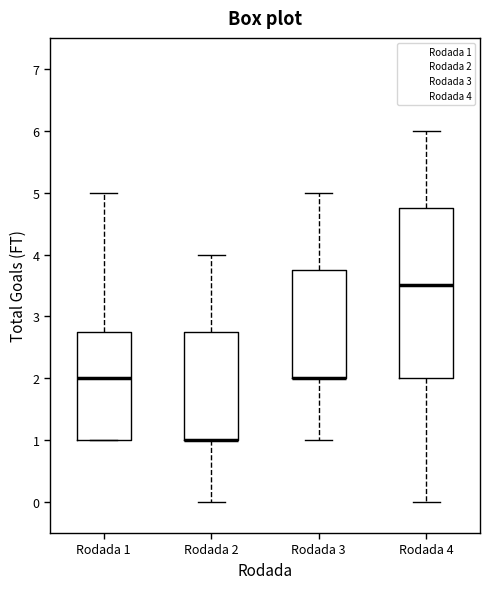

Reading left to right, transcribe this box plot: for each box, give where its median line is, the range the box spans, and where its two whiskers end, as read against the y-axis. The values are not printed on the chart, so give them approximately, as read against the axis.

Rodada 1: median 2.0, box 1.0 to 2.8, whiskers 1.0 to 5.0
Rodada 2: median 1.0 (drawn on the box's lower edge), box 1.0 to 2.8, whiskers 0.0 to 4.0
Rodada 3: median 2.0 (drawn on the box's lower edge), box 2.0 to 3.8, whiskers 1.0 to 5.0
Rodada 4: median 3.5, box 2.0 to 4.8, whiskers 0.0 to 6.0